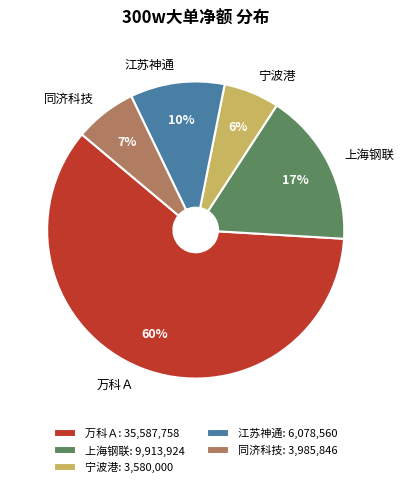

To the nearest percent, what is the combined percentage of 万科Ａ and 宁波港?

66%